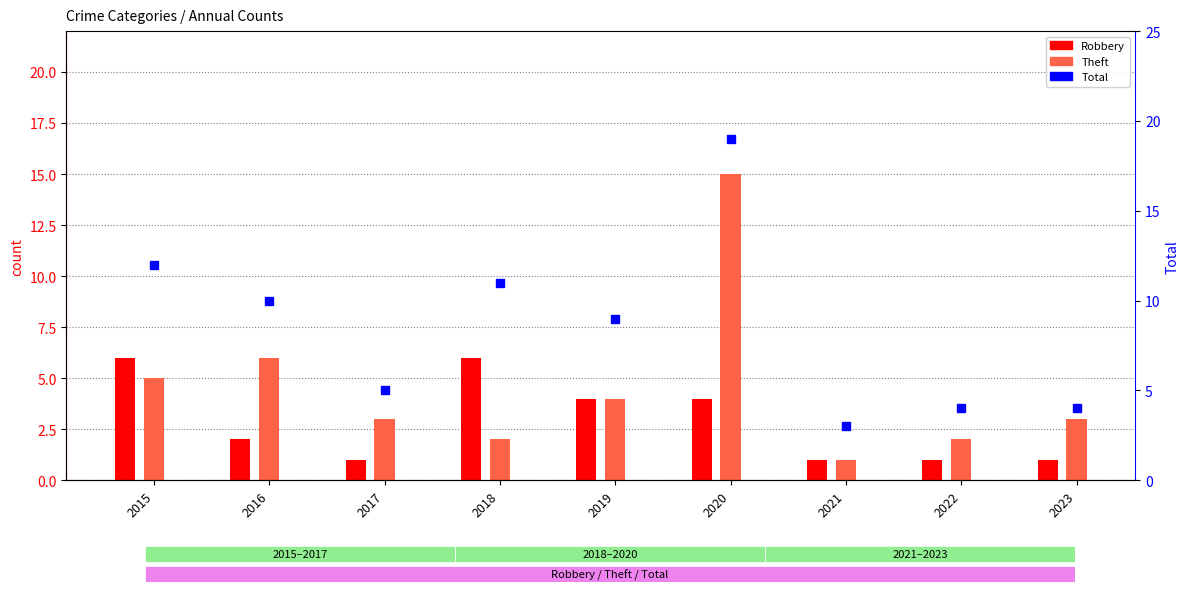

How many values in the Total series are below 9?

4